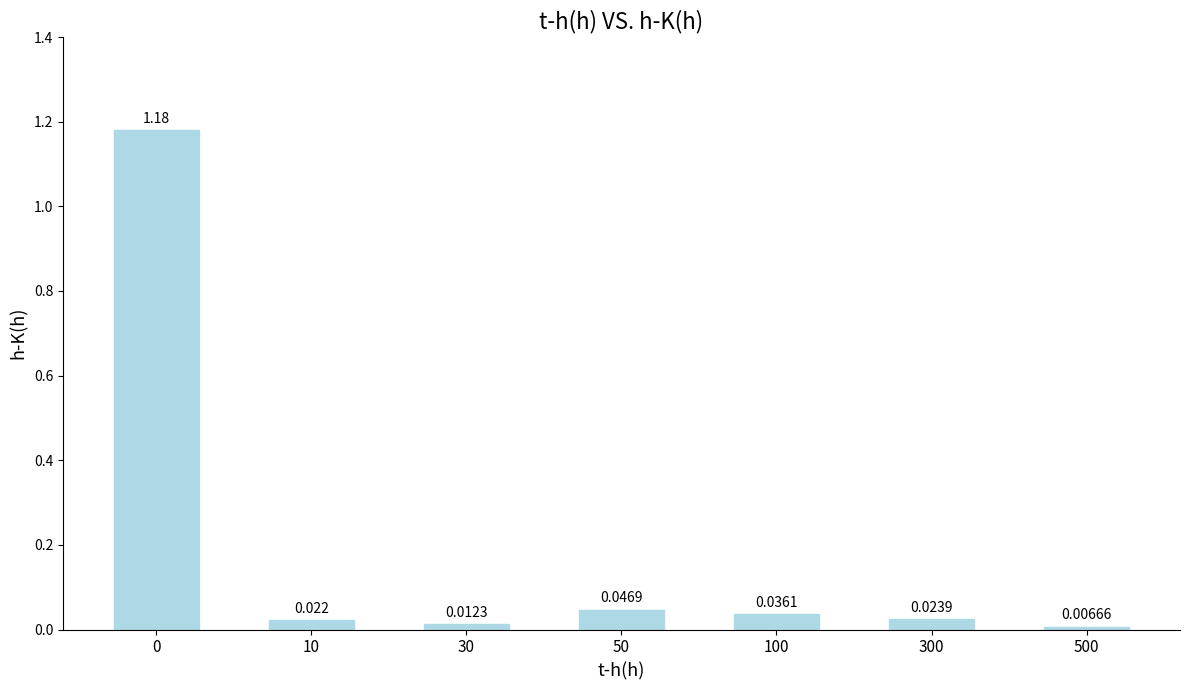

Reading left to right, extract all data points from this chart.

0=1.2	10=0.0	30=0.0	50=0.0	100=0.0	300=0.0	500=0.0